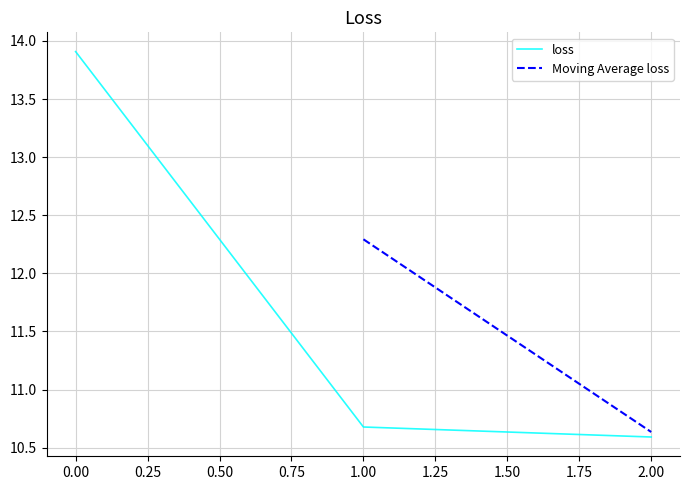

What is the value of the 3rd point from the left?

10.6